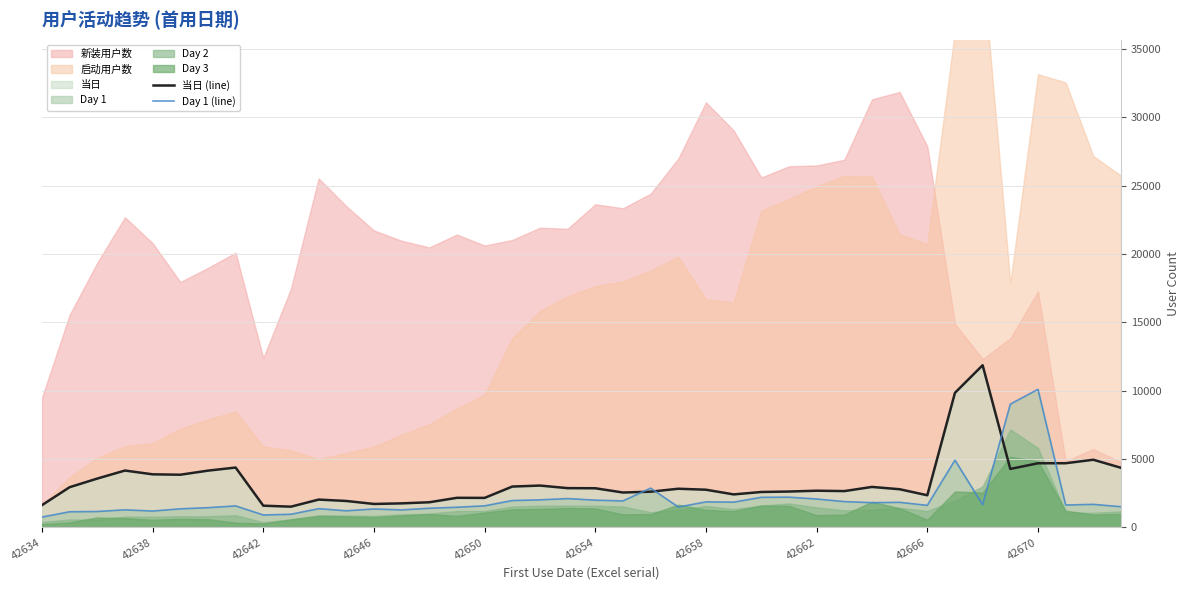

What is the spread (max minus min) of values at 38?

3265